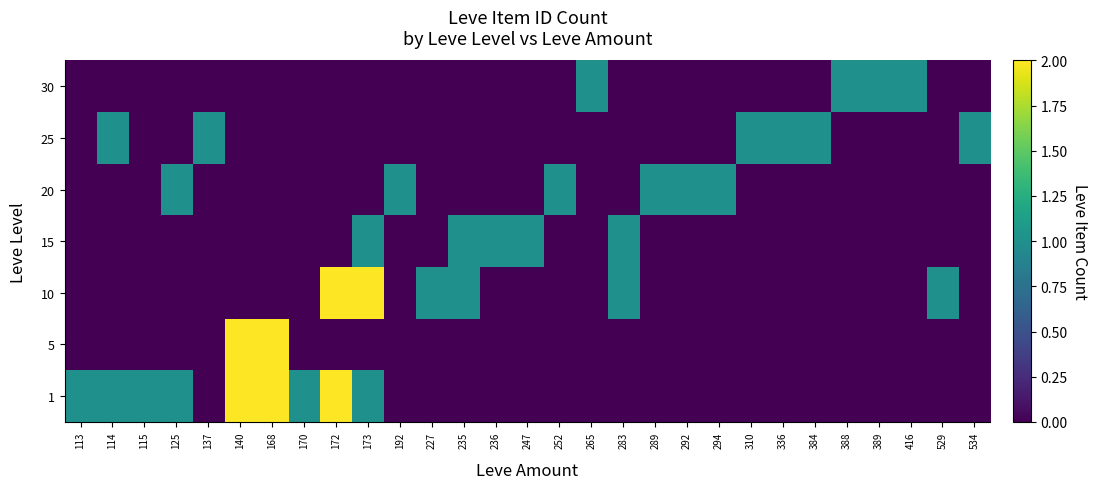

Between 289 and 336, which is larger?

289